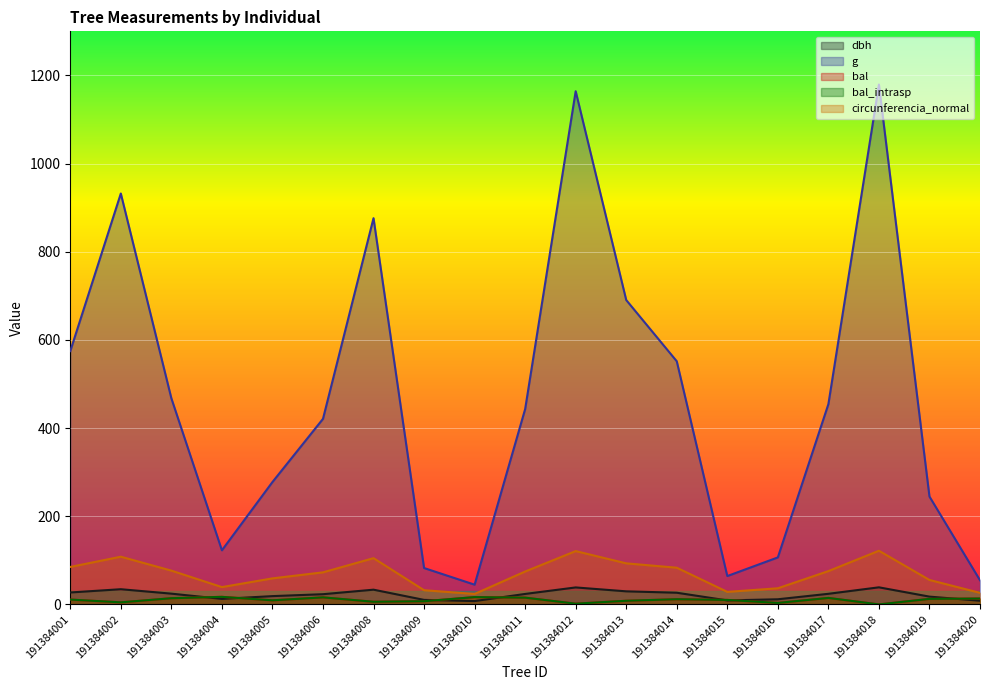

At which label is bal_intrasp closest to 8?

191384013